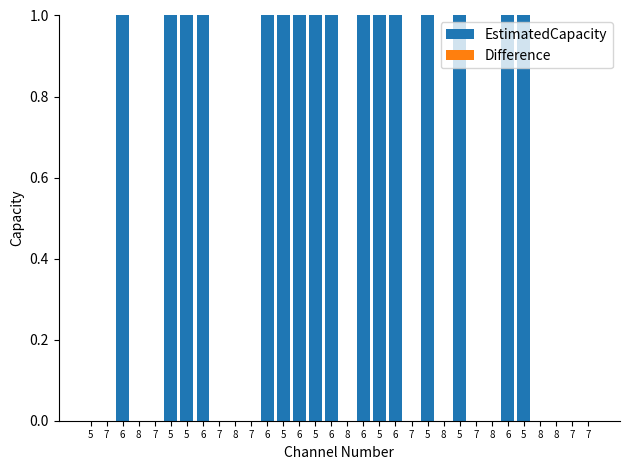

How many data points does each series have?

32